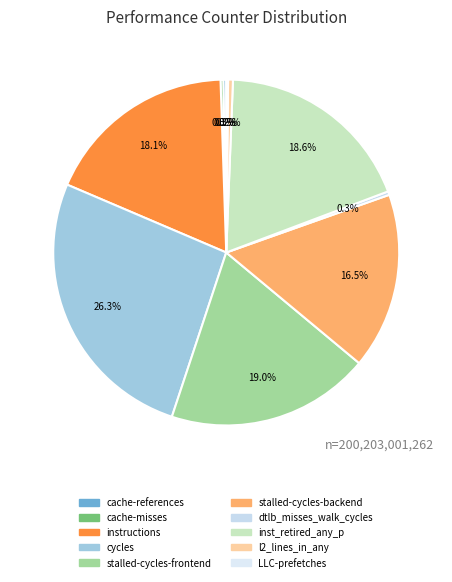

Count the number of slices in the pie.

10